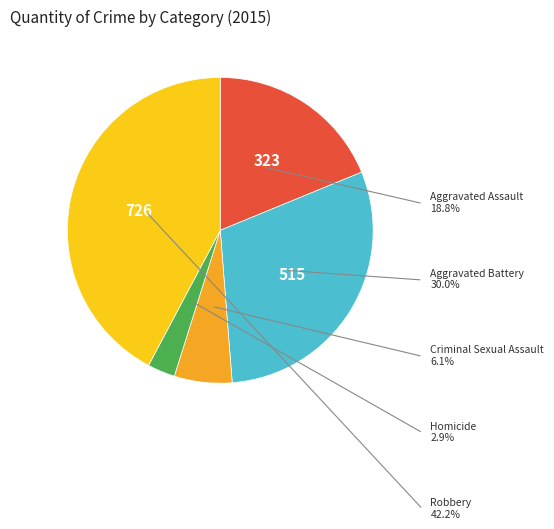

Does any single category account for the majority?

No